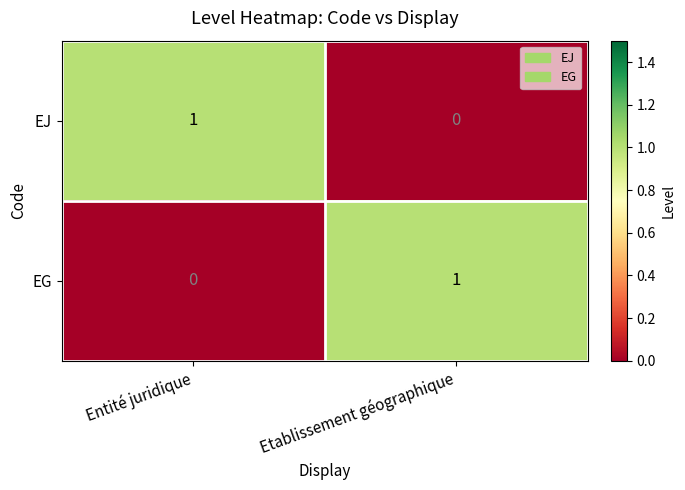

What is the spread (max minus min) of values at Etablissement géographique?

1